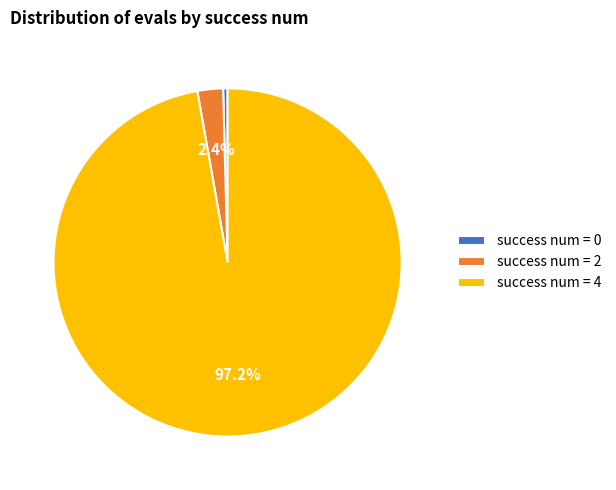

Is there any slice that represents more than half of the pie?

Yes